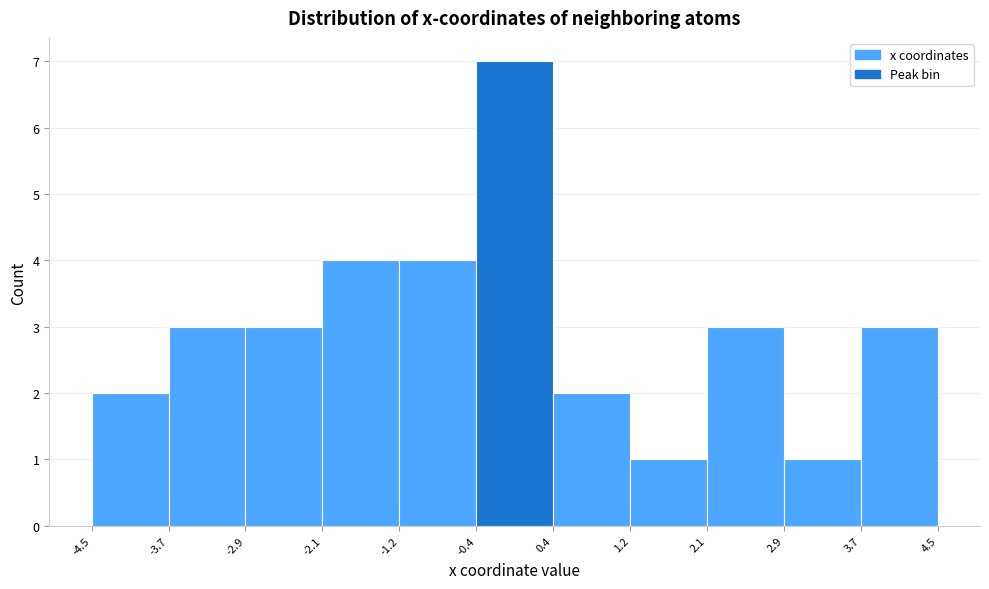

Which range on the x-axis has the tallest bar?

-0.4 to 0.4